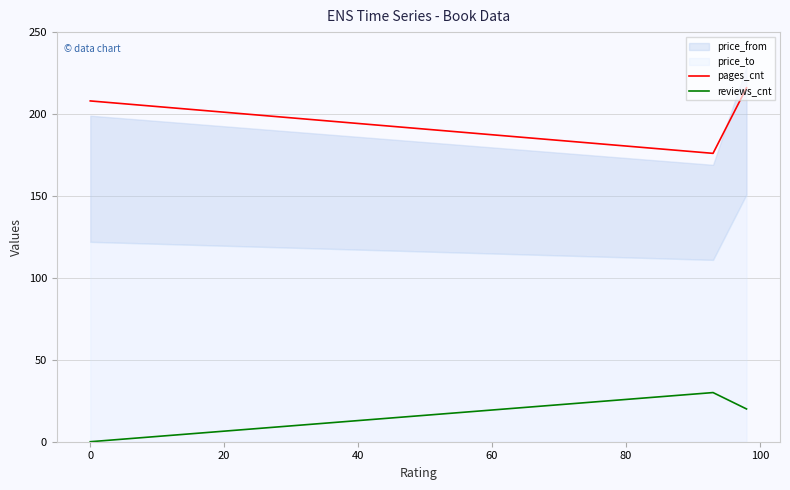

What is the maximum value for pages_cnt?

216